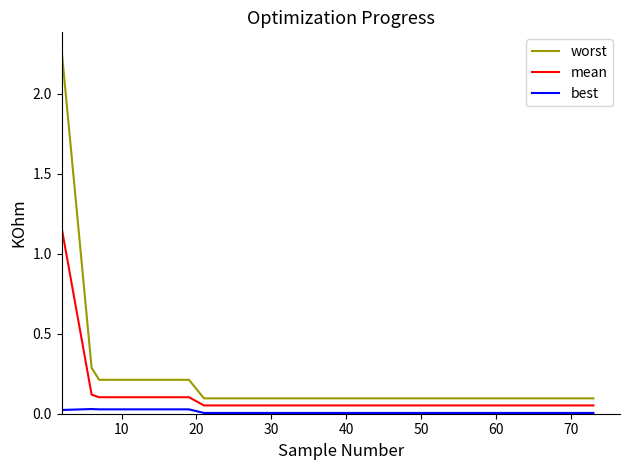

List the series in order of their peak value, highest first.

worst, mean, best